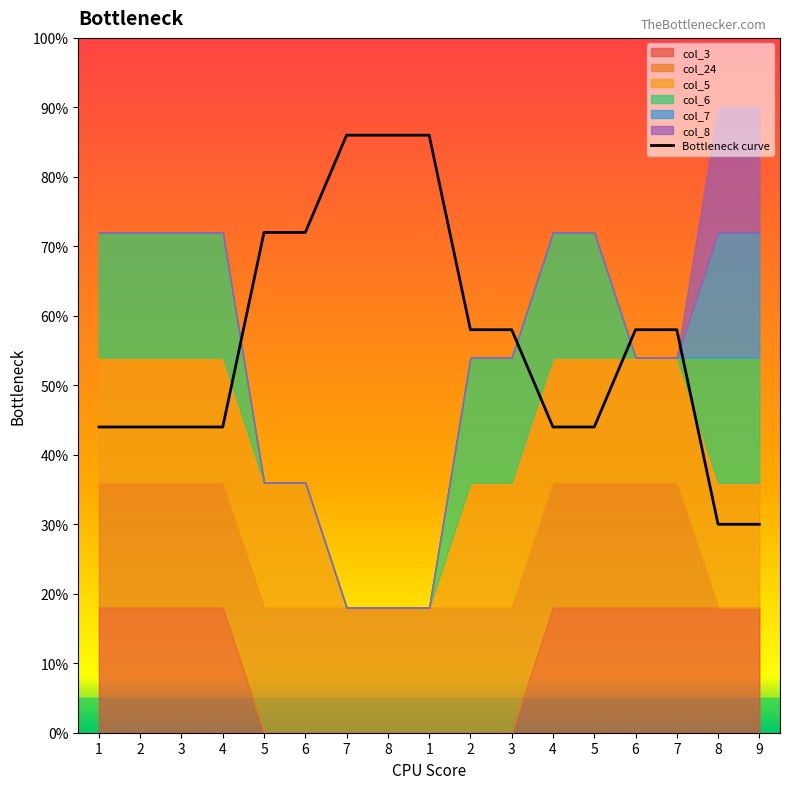

Is it true that the value at 3 is 0.4?

True